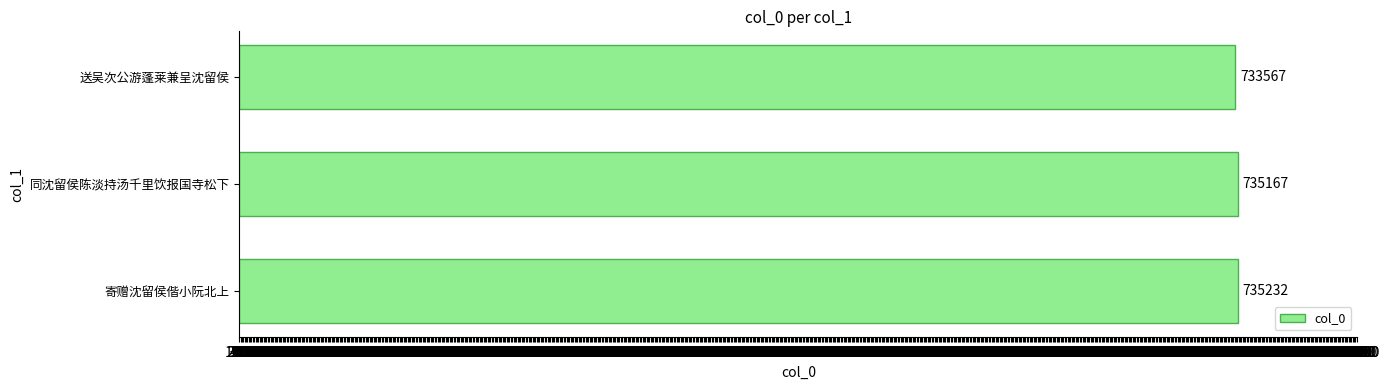

List the labels in order of value, smallest first.

送吴次公游蓬莱兼呈沈留侯, 同沈留侯陈淡持汤千里饮报国寺松下, 寄赠沈留侯偕小阮北上